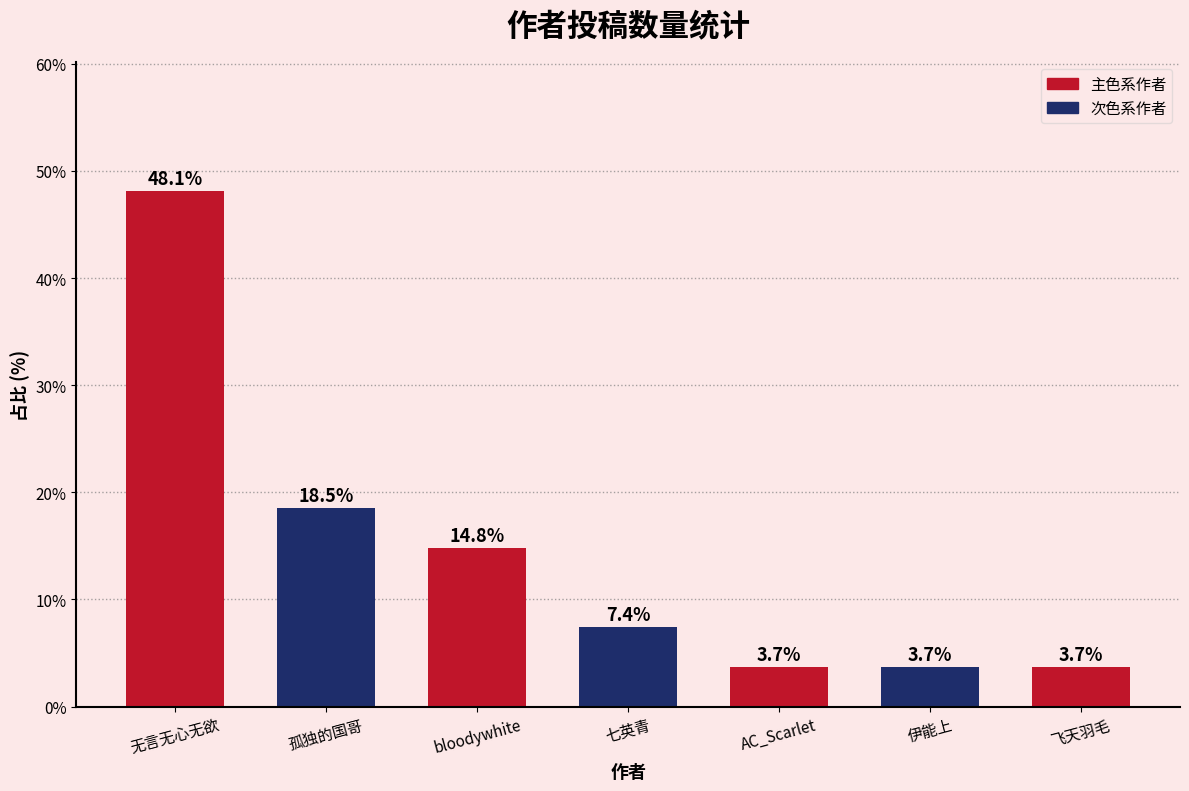

What value does the data have at 七英青?

7.4